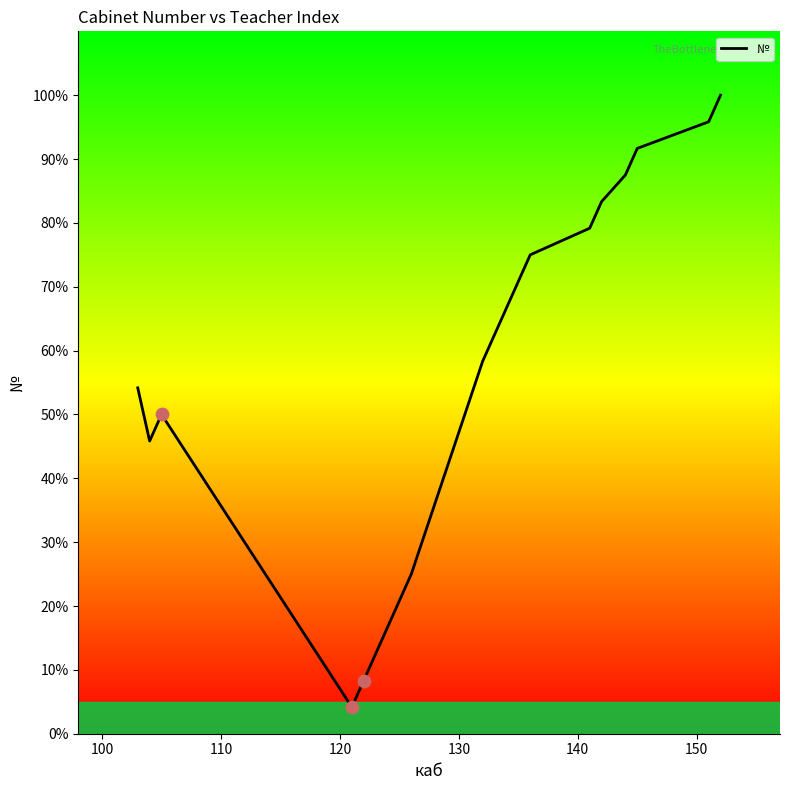

What is the maximum value shown in the chart?

100.0